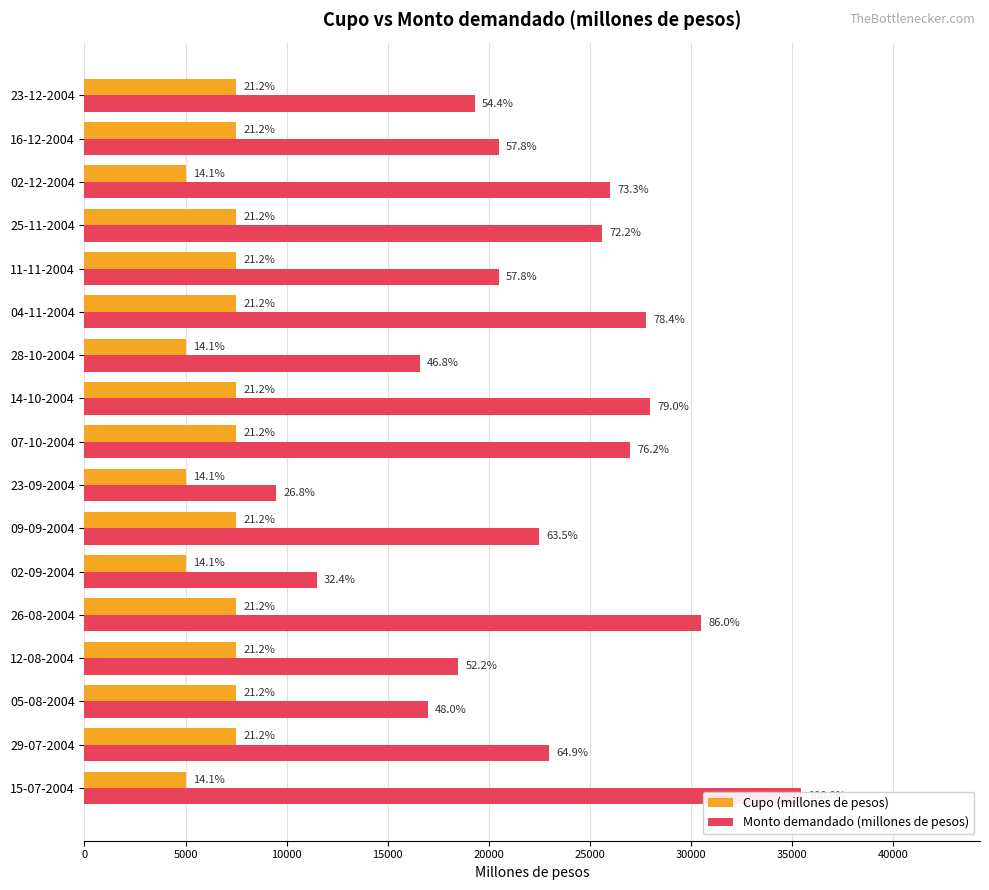

Which series has the largest range (max minus min)?

Monto demandado (millones de pesos)